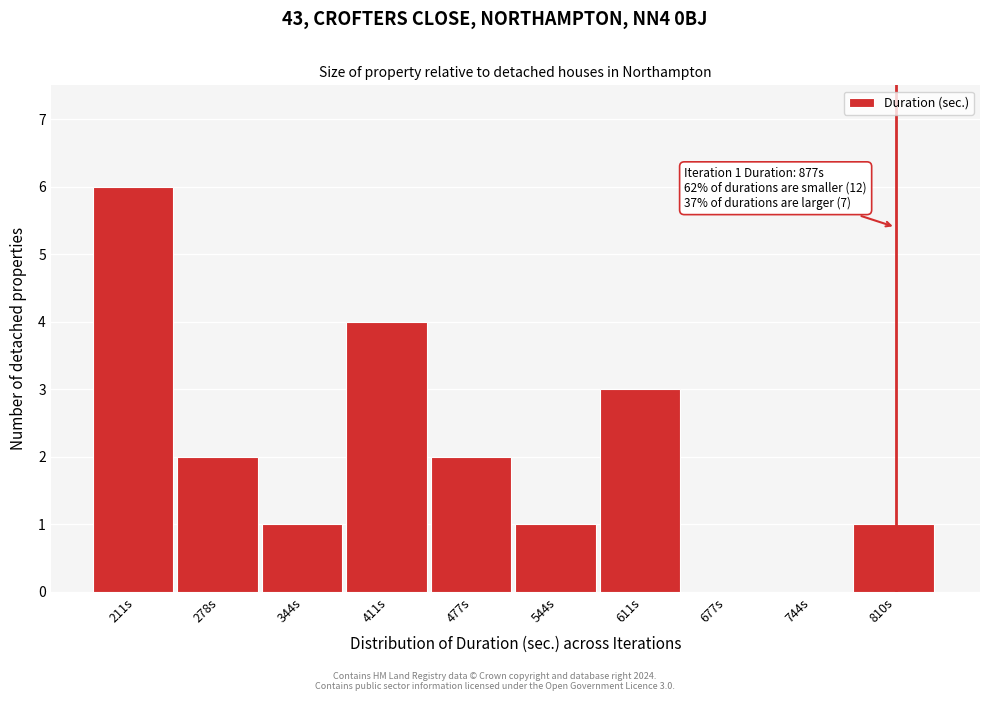

Reading left to right, transcribe all the data shown in this chart.

211s=6	278s=2	344s=1	411s=4	477s=2	544s=1	611s=3	677s=0	744s=0	810s=1